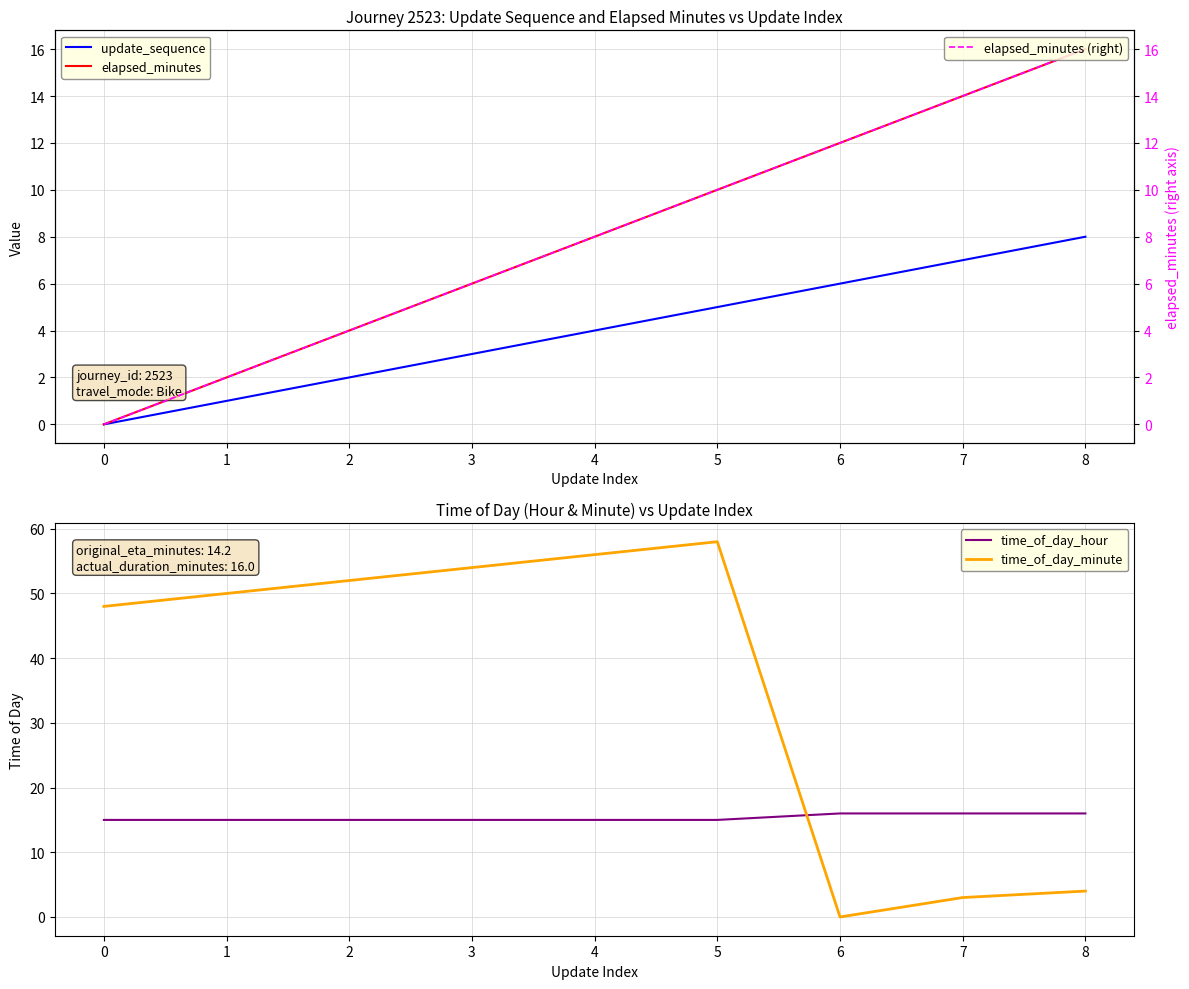

The time_of_day_minute series shows 17 at 5. True or false?

False